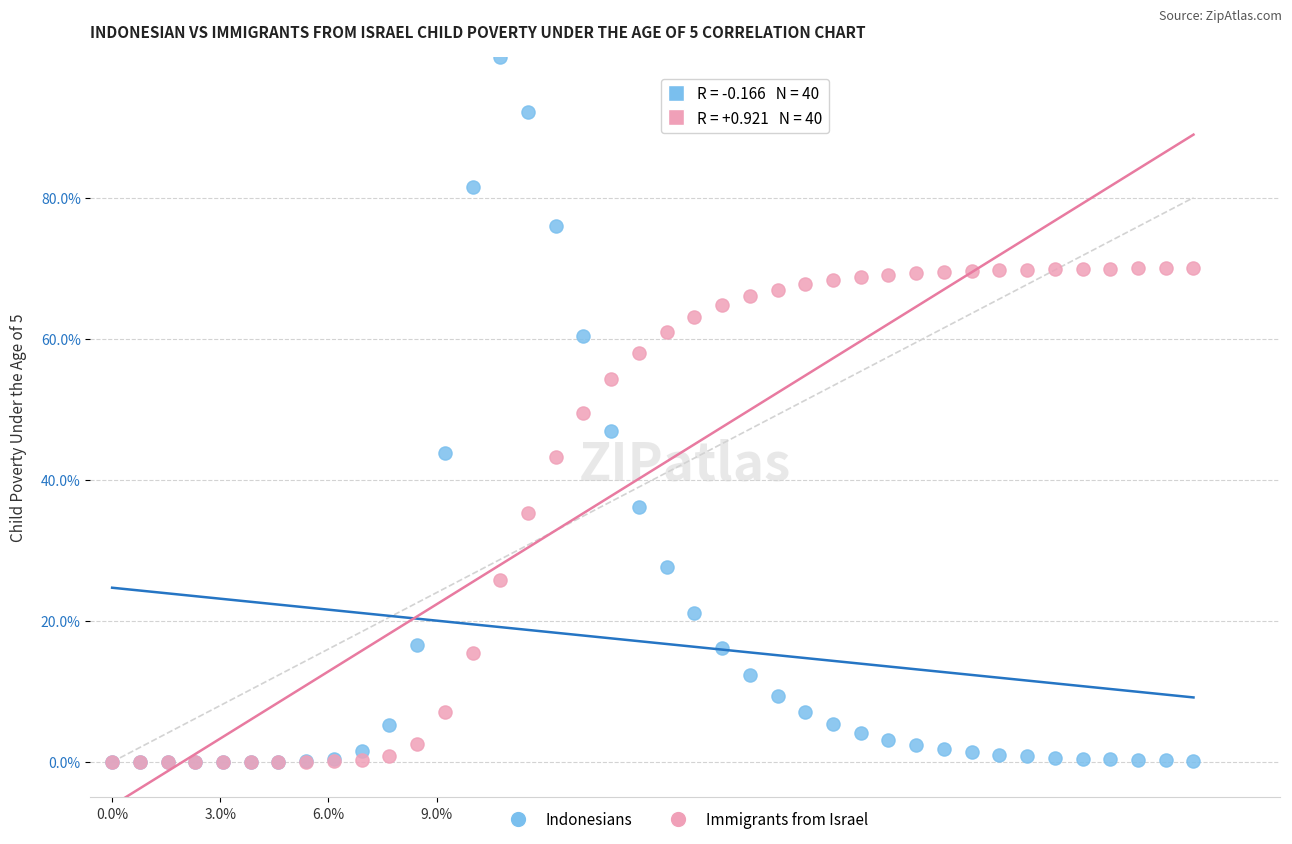

What are all the series names shown in the legend?

Indonesians, Immigrants from Israel